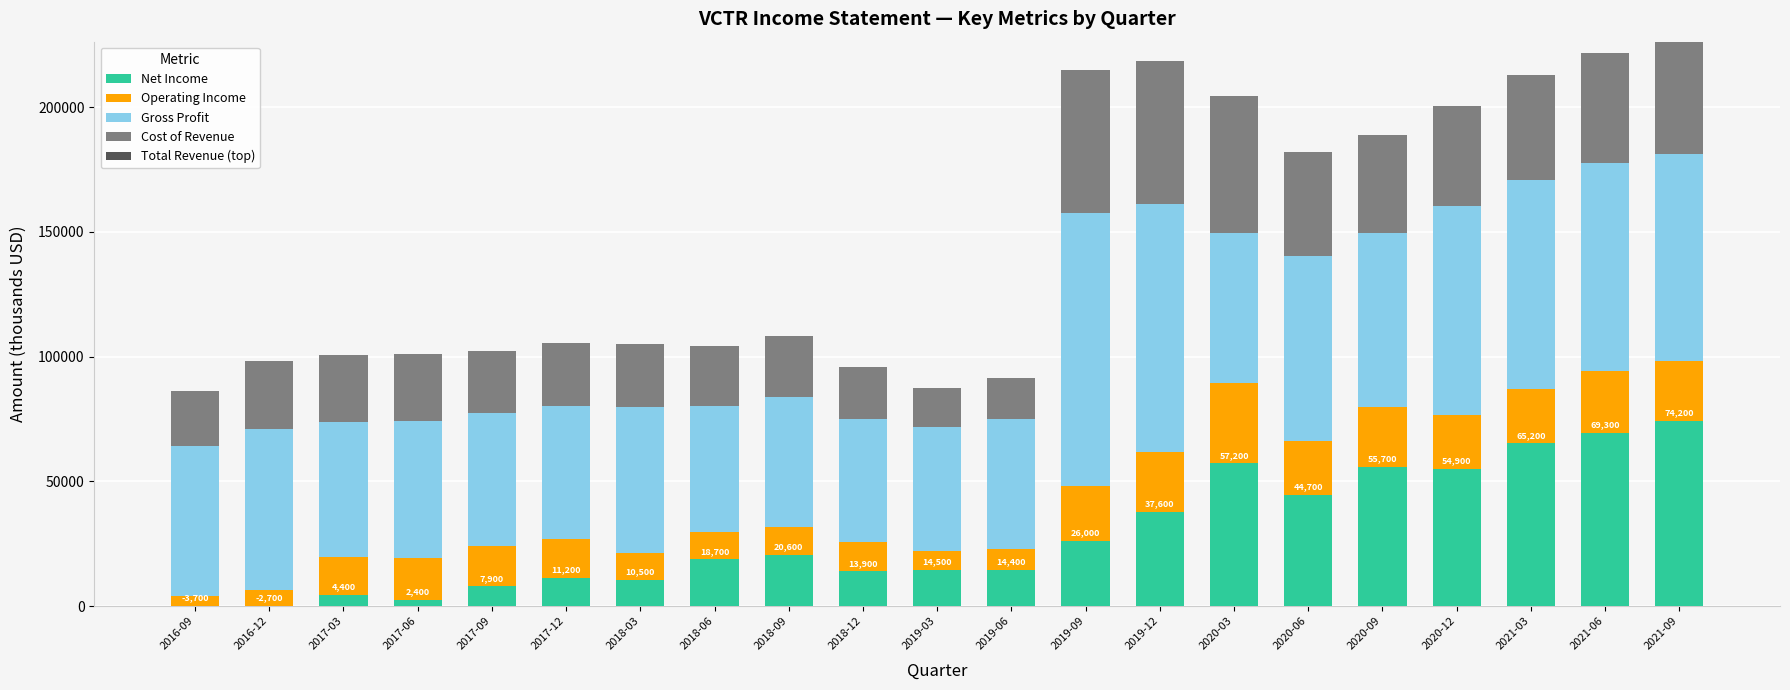

The value of Net Income at 2016-09 is 0. True or false?

True